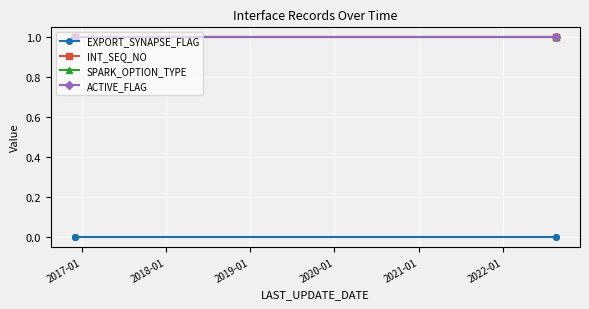

True or false: SPARK_OPTION_TYPE and EXPORT_SYNAPSE_FLAG cross at least once.

False